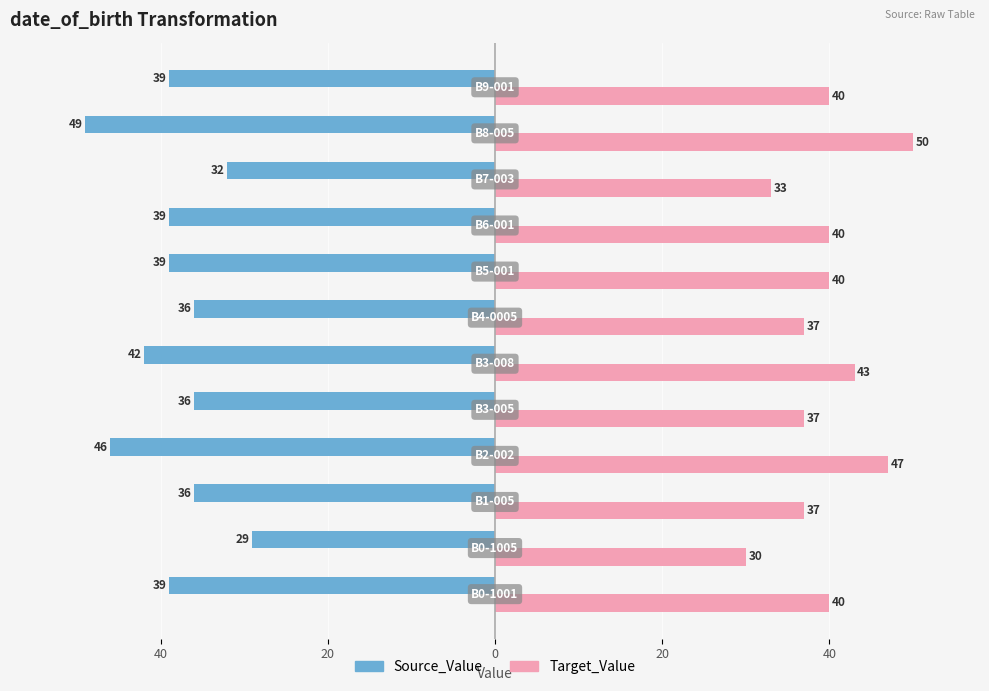

What are all the series names shown in the legend?

Source_Value, Target_Value